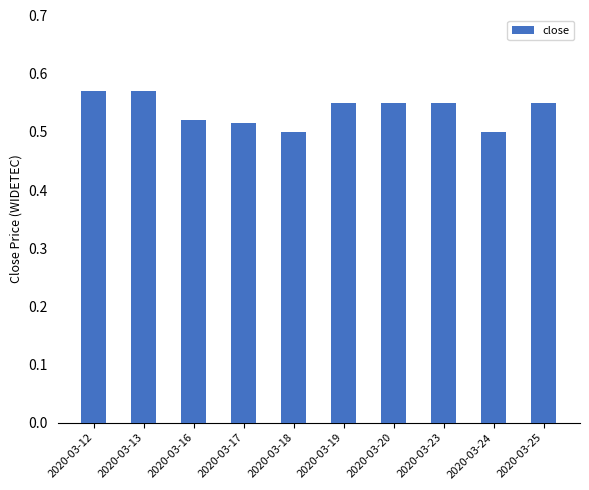

The value at 2020-03-18 is 0.7. True or false?

False